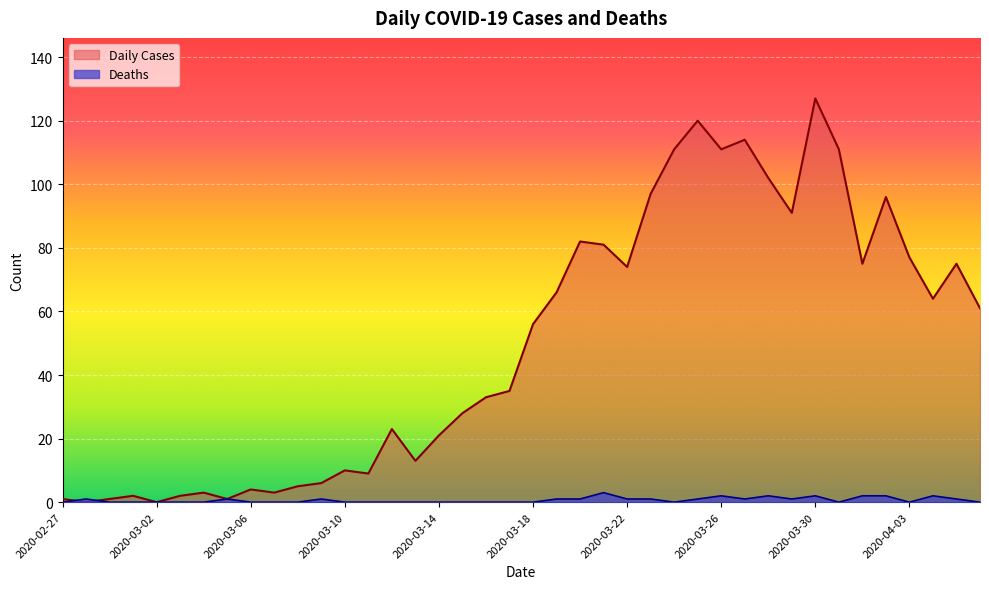

What is the difference between the highest and lowest values at 2020-03-12?

23